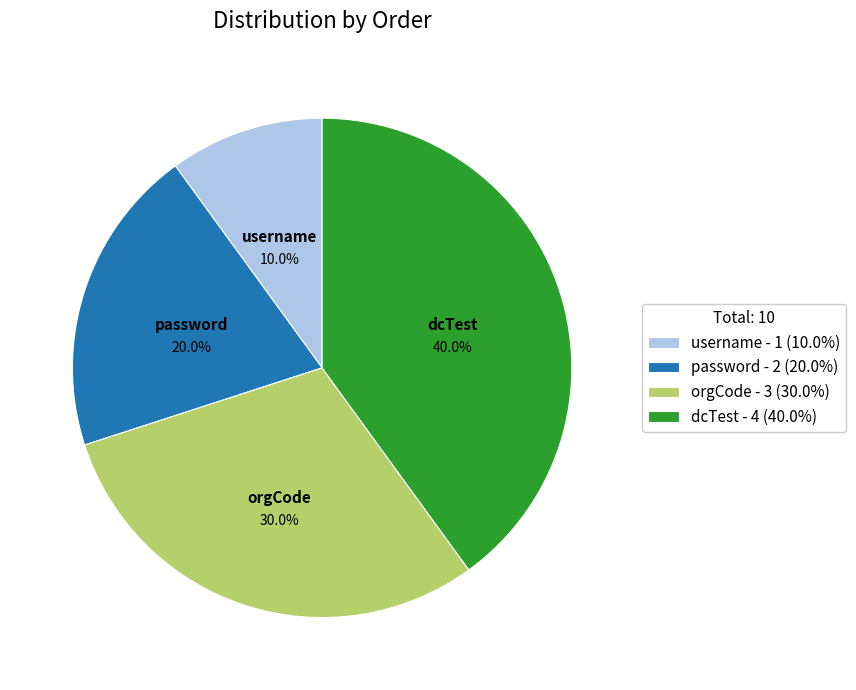

Approximately how many times larger is the value at username - 1 (10.0%) compared to password - 2 (20.0%)?

0.5